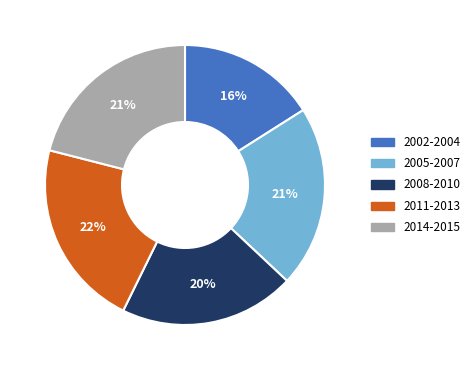

Does any single category account for the majority?

No